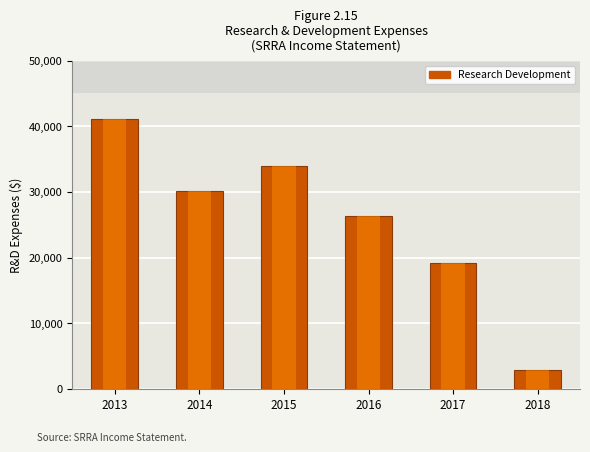

List the labels in order of value, largest first.

2013, 2015, 2014, 2016, 2017, 2018